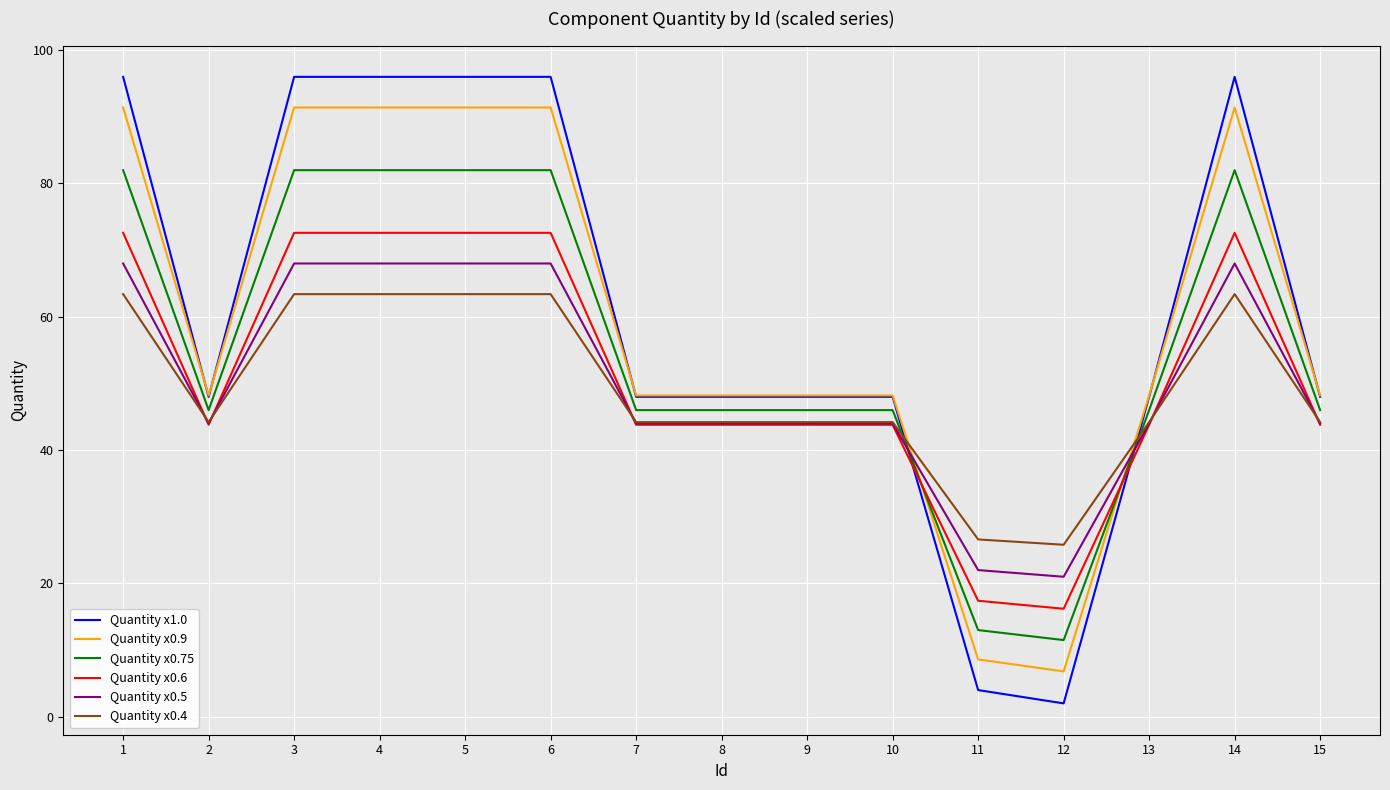

What is the difference between the second highest and minimum values in the Quantity x1.0 series?

94.0